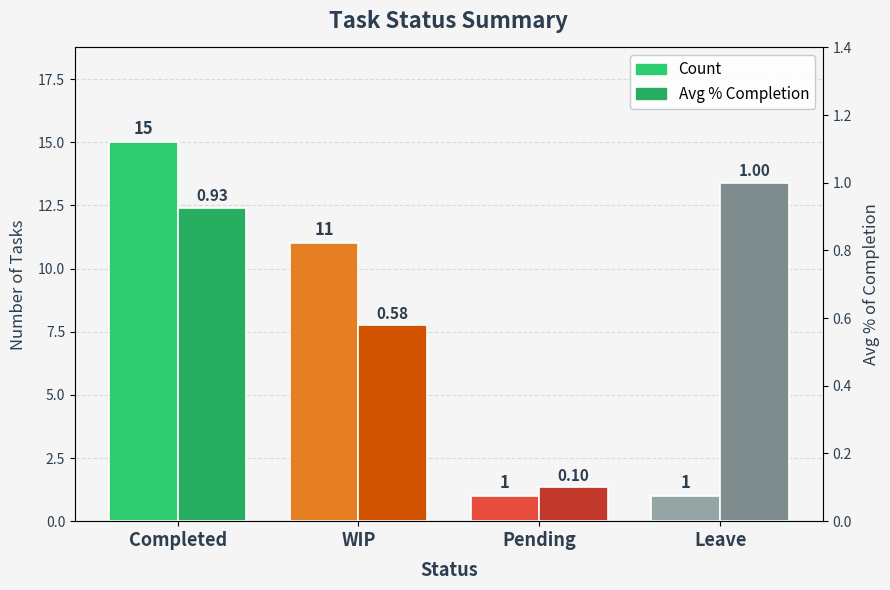

What position from the left is Leave?

4